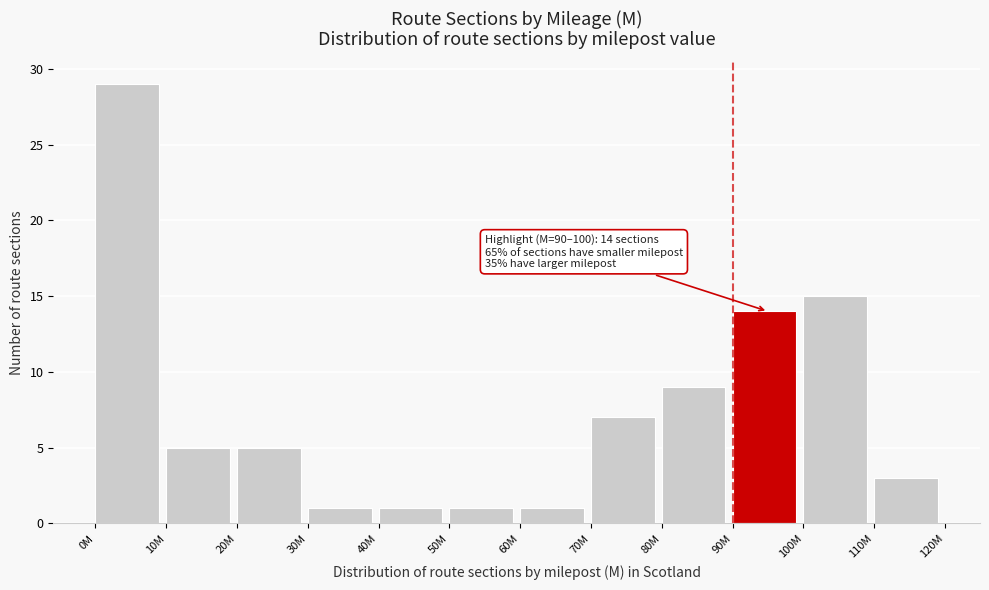

Reading left to right, extract all data points from this chart.

29	5	5	1	1	1	1	7	9	14	15	3